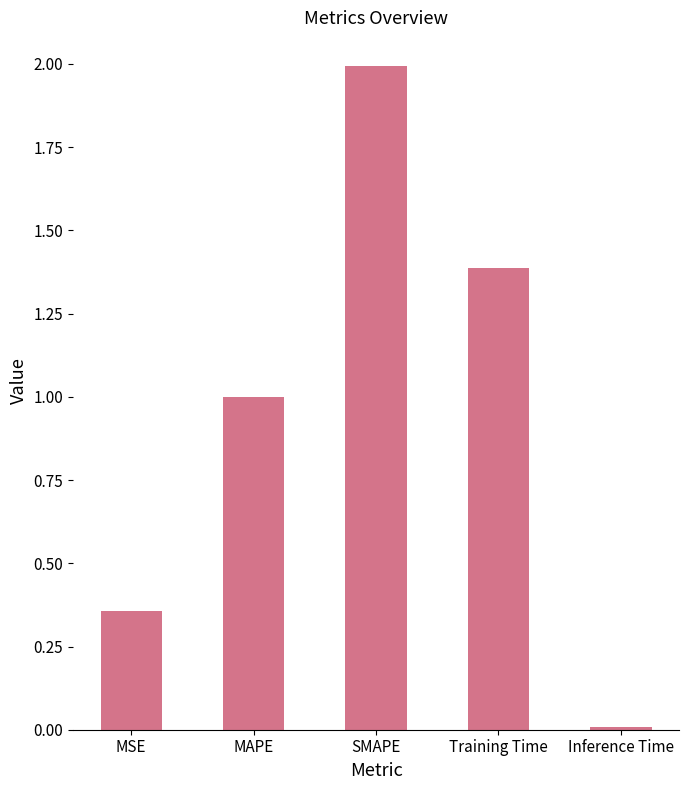

What is the ratio of the value at Training Time to the value at SMAPE?

0.7